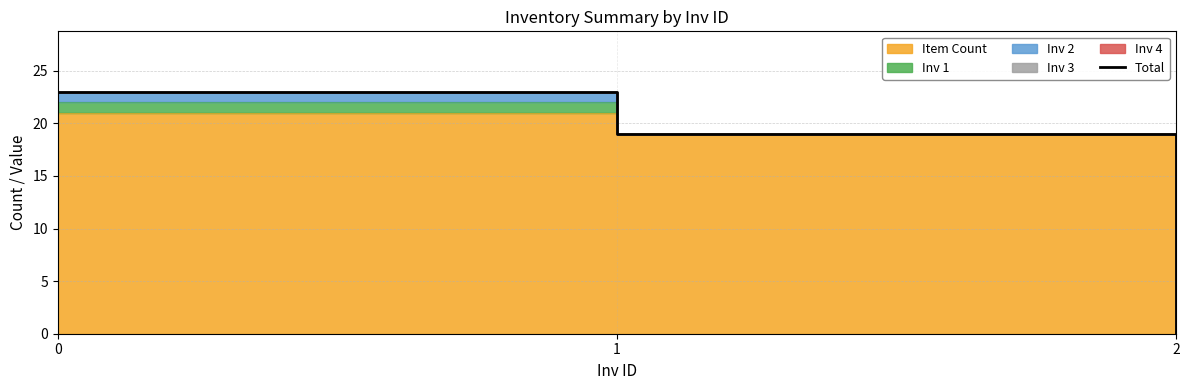

Rank the categories by value from highest to lowest.

0, 1, 2